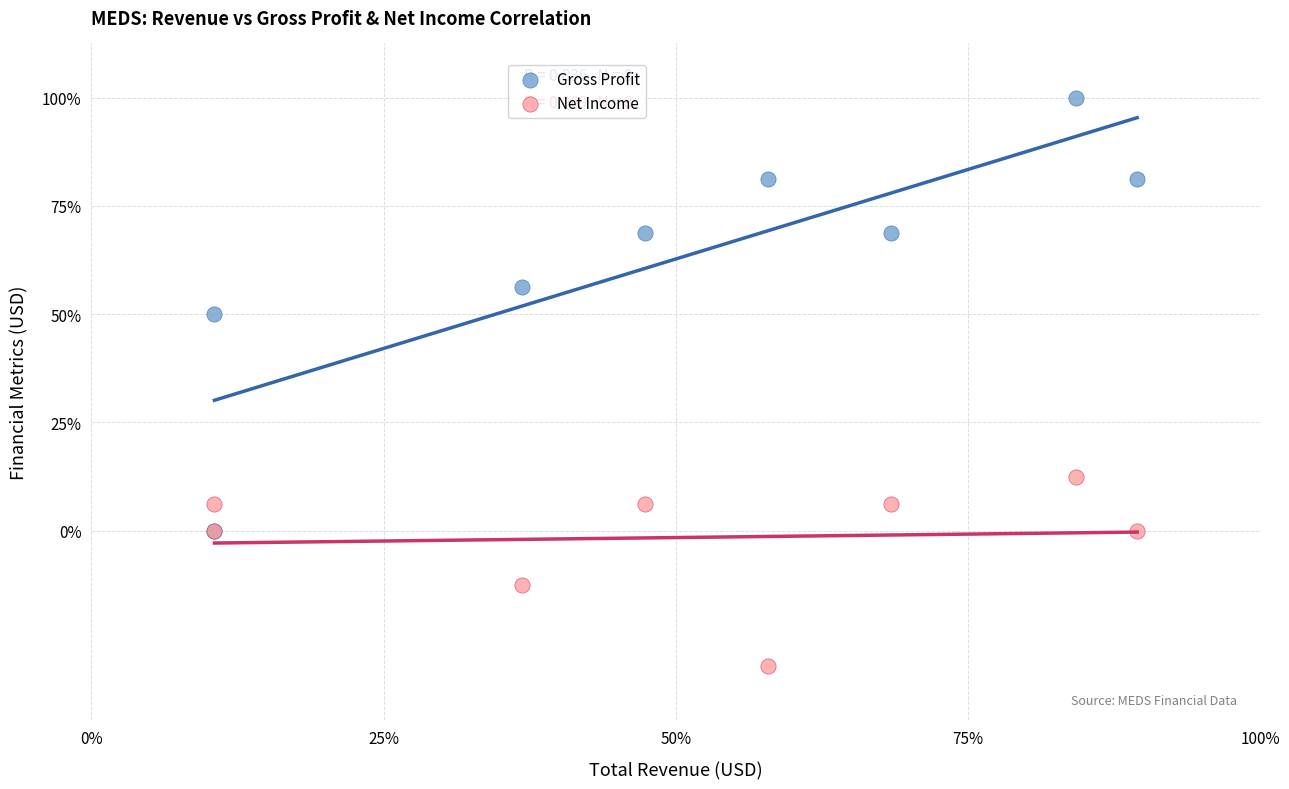

What are all the series names shown in the legend?

Gross Profit, Net Income